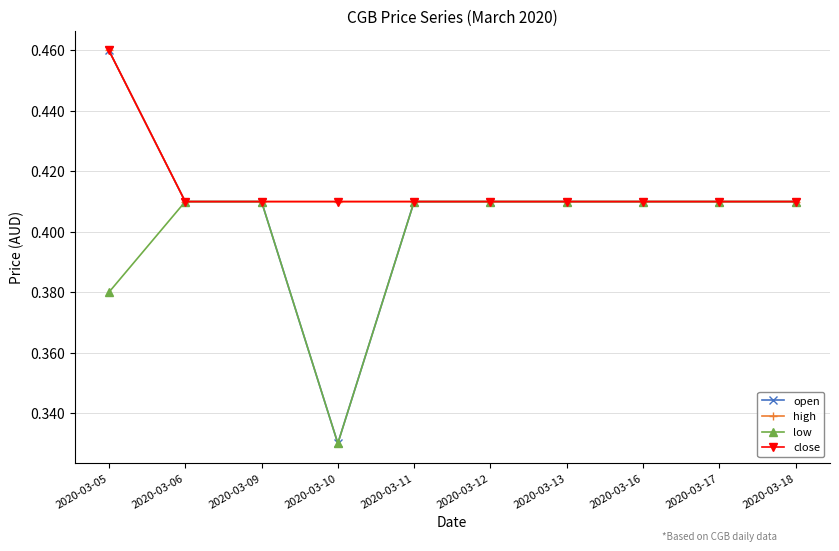

How many lines are shown in the chart?

4